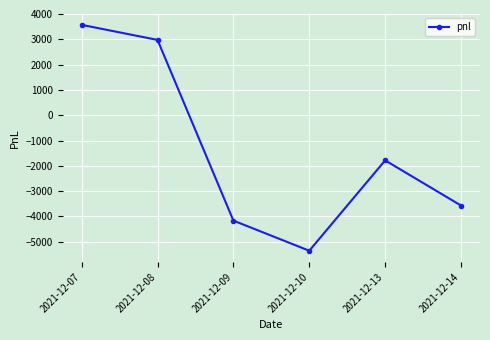

How many lines are shown in the chart?

1